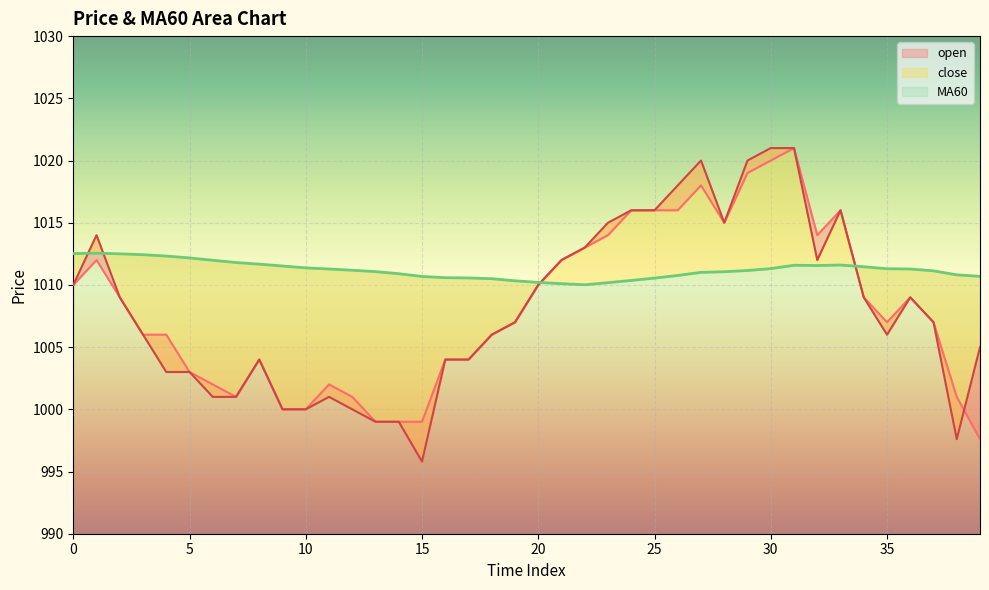

Between which two adjacent categories do open and close first intersect?

38 and 39